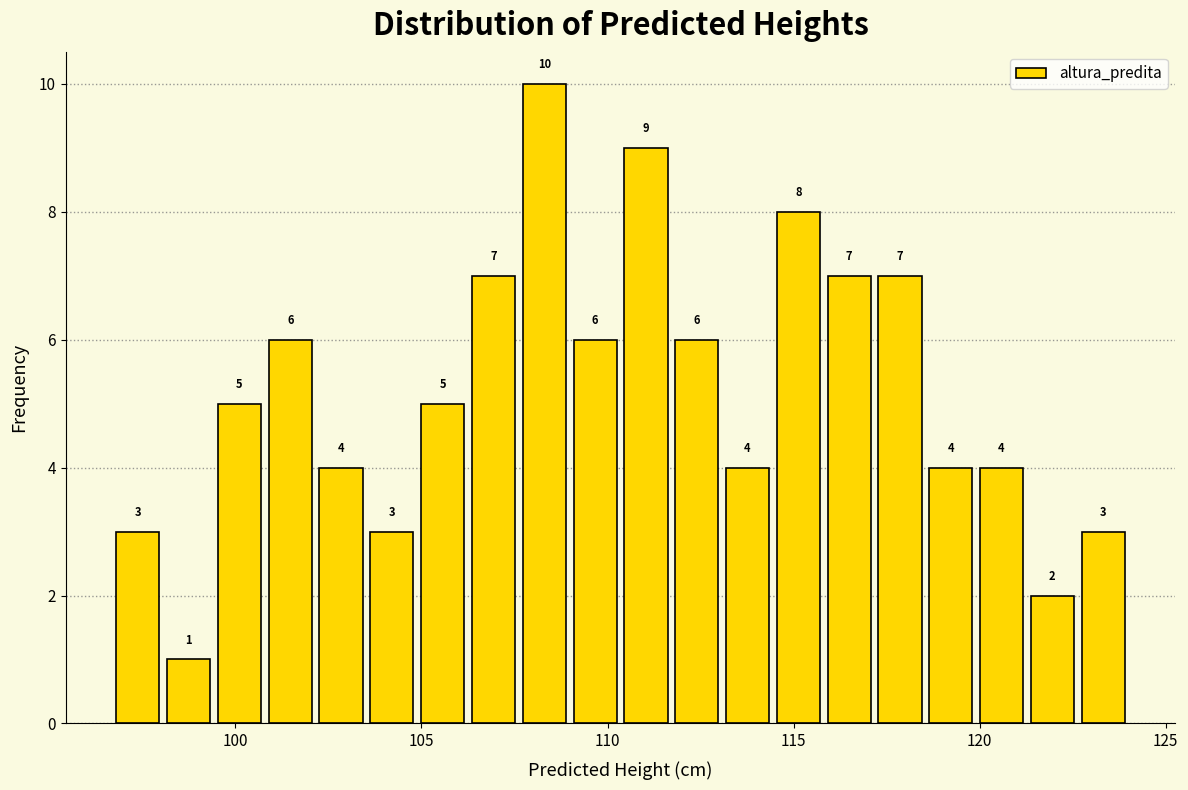

Read against the x-axis, roughly where is the centre of the tallest bar?

108.5